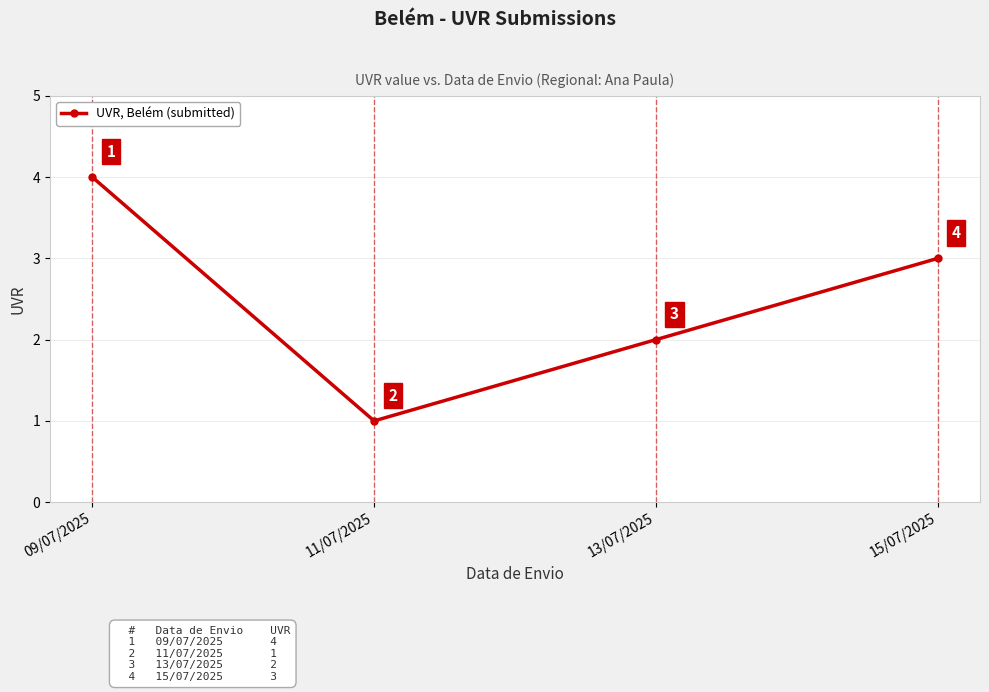

At which label does the data first exceed 3?

09/07/2025